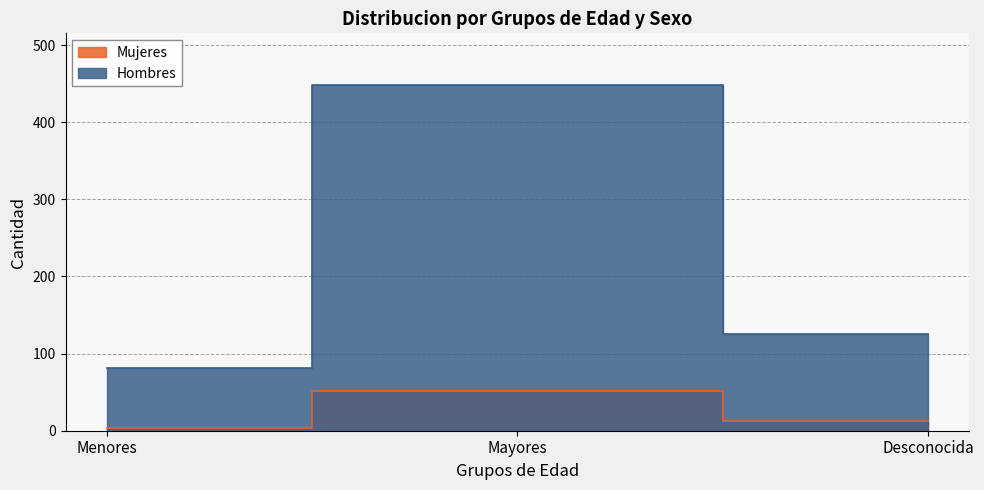

How many Mujeres values are between 4 and 51?

3